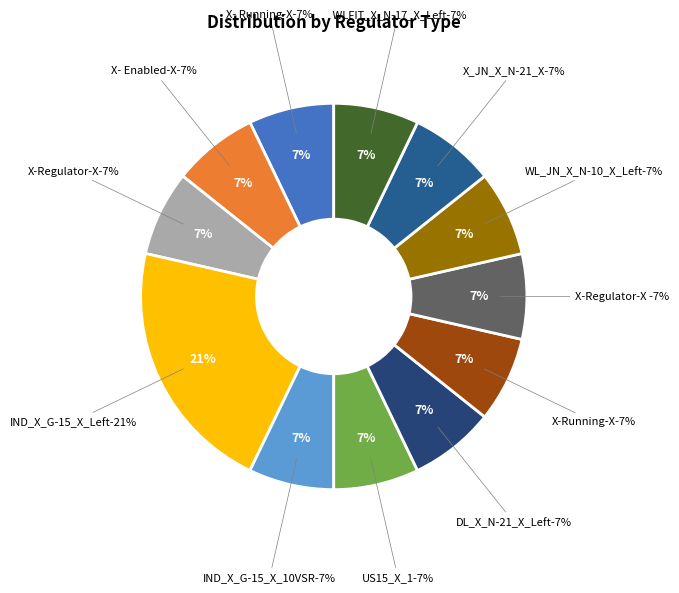

How much of the chart is everything except  WLFIT_X_N-17_X_Left?

92.9%